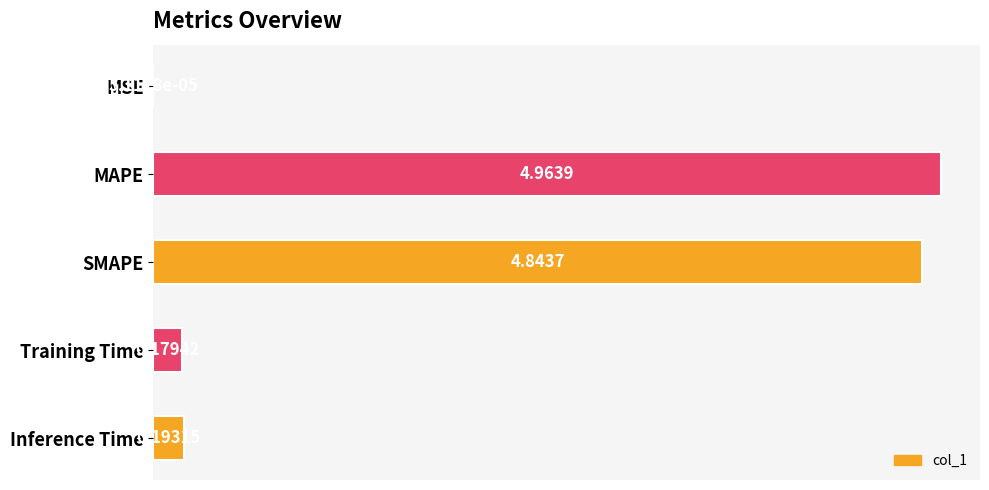

What is the sum of all values?

10.2